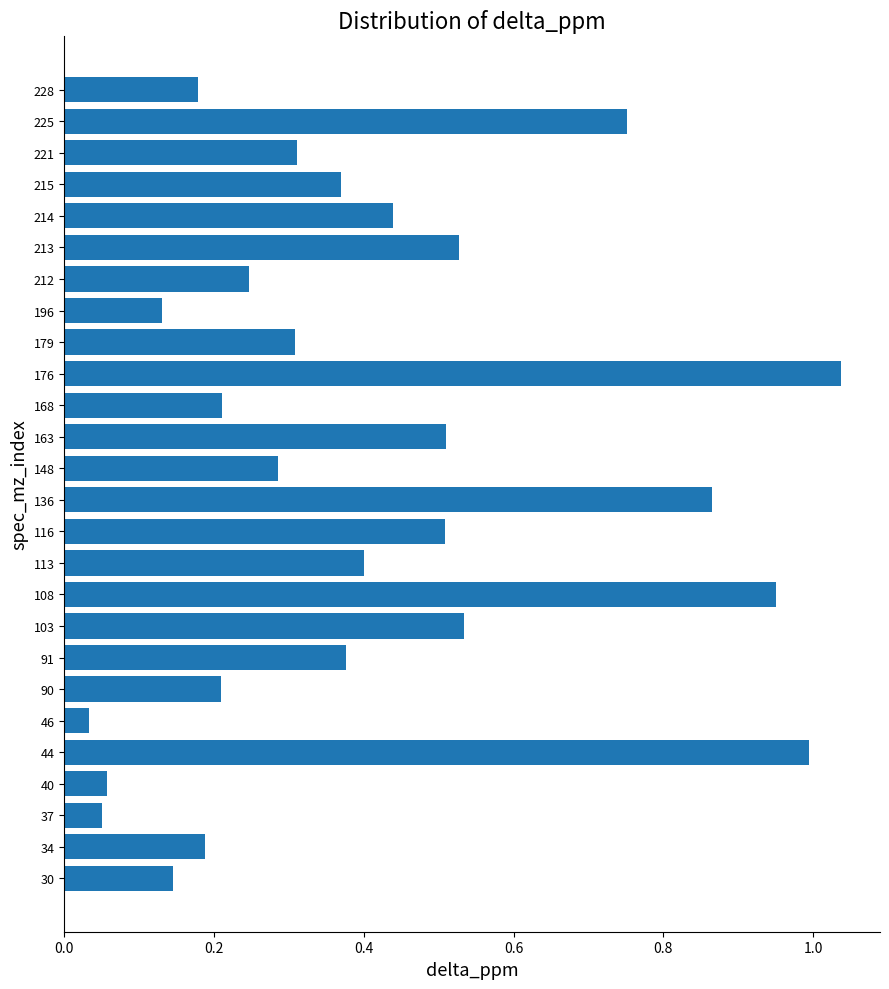

The value at 90 is 0.2. True or false?

True